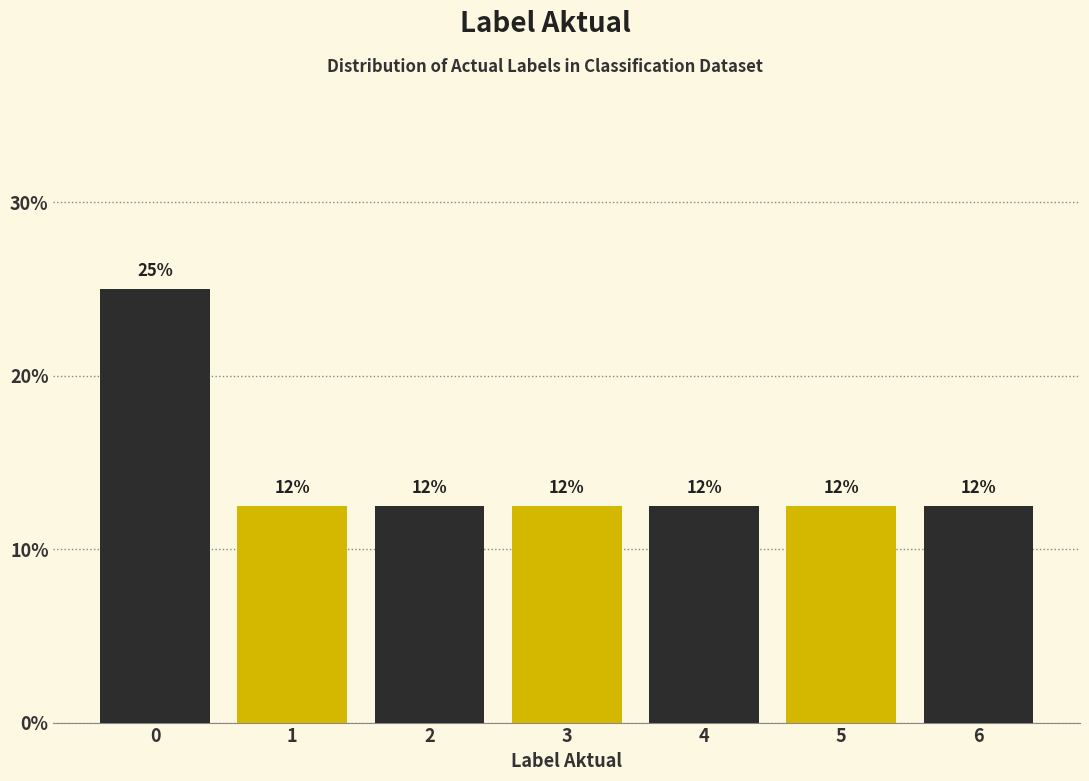

How many bars are there in total?

7